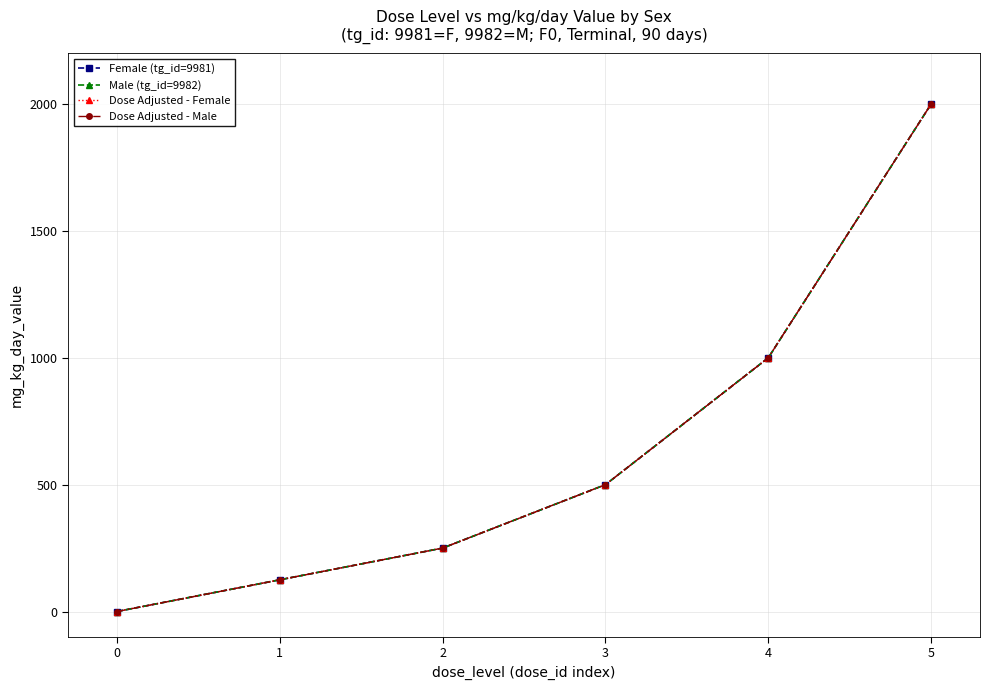

Does the chart have visible grid lines?

Yes